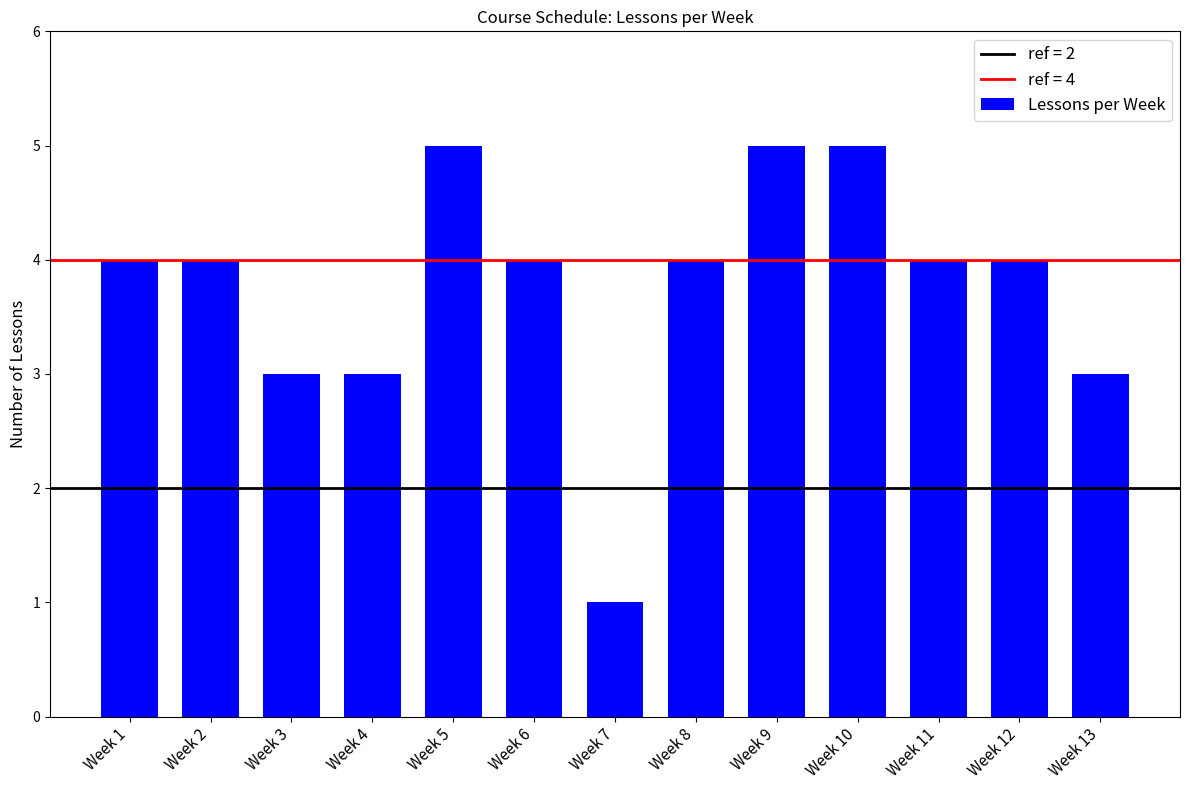

What is the value of the 7th bar from the left?

1